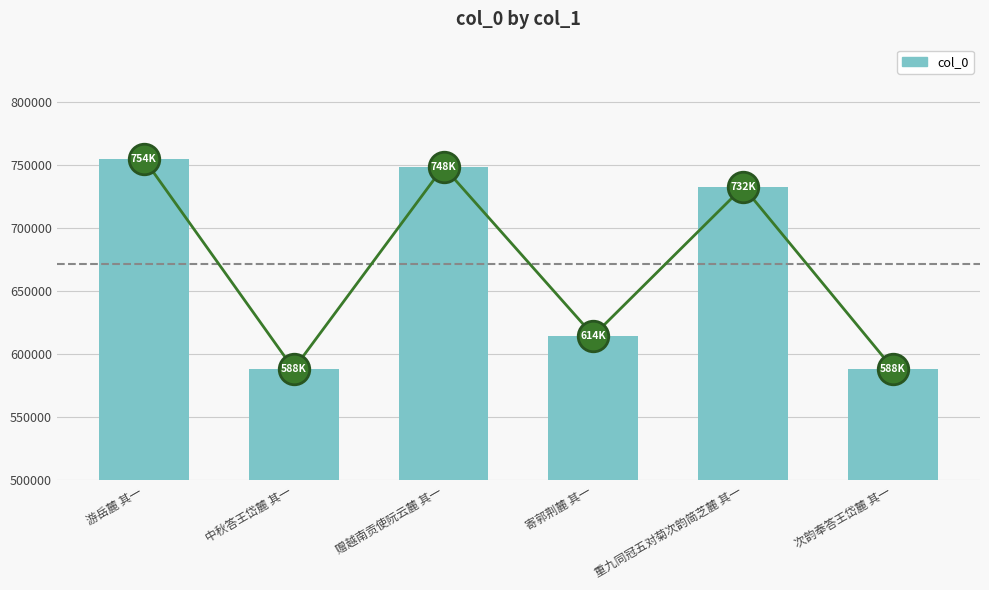

What is the value of the 2nd bar from the left?

588171